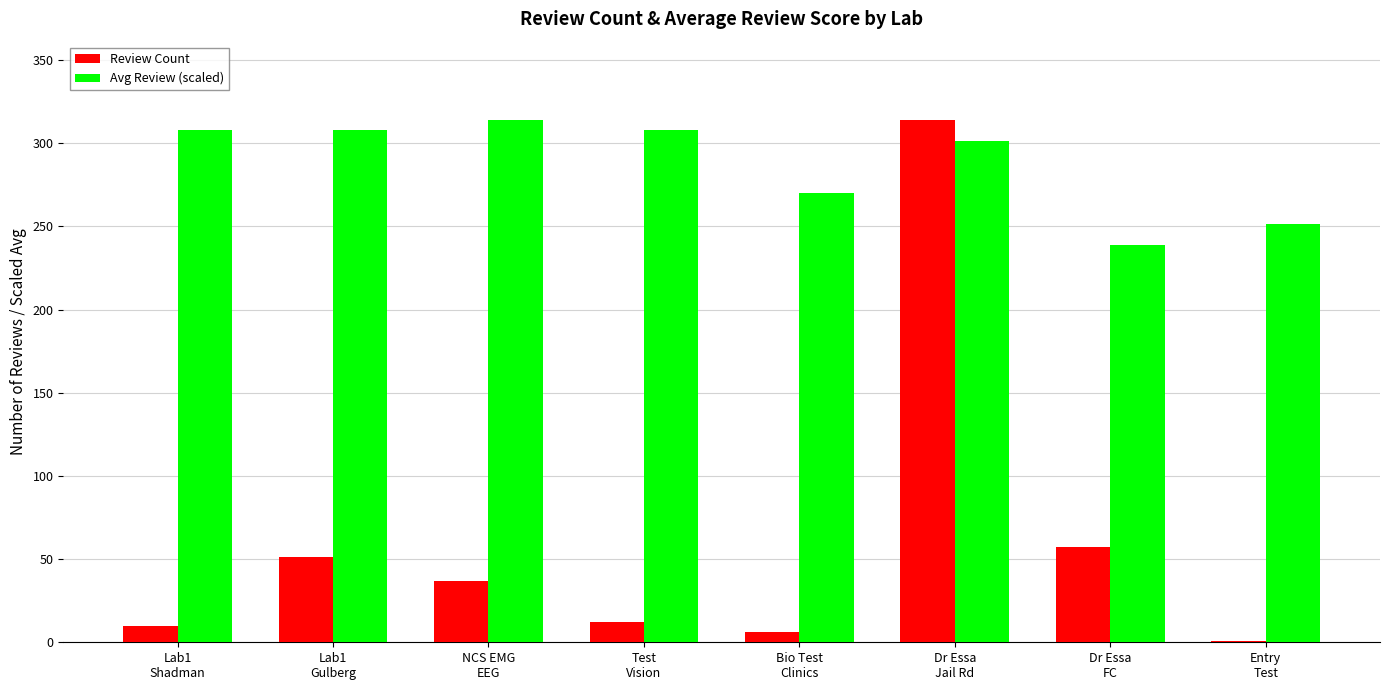

Is it true that Avg Review (scaled) equals 251.2 at Entry
Test?

True